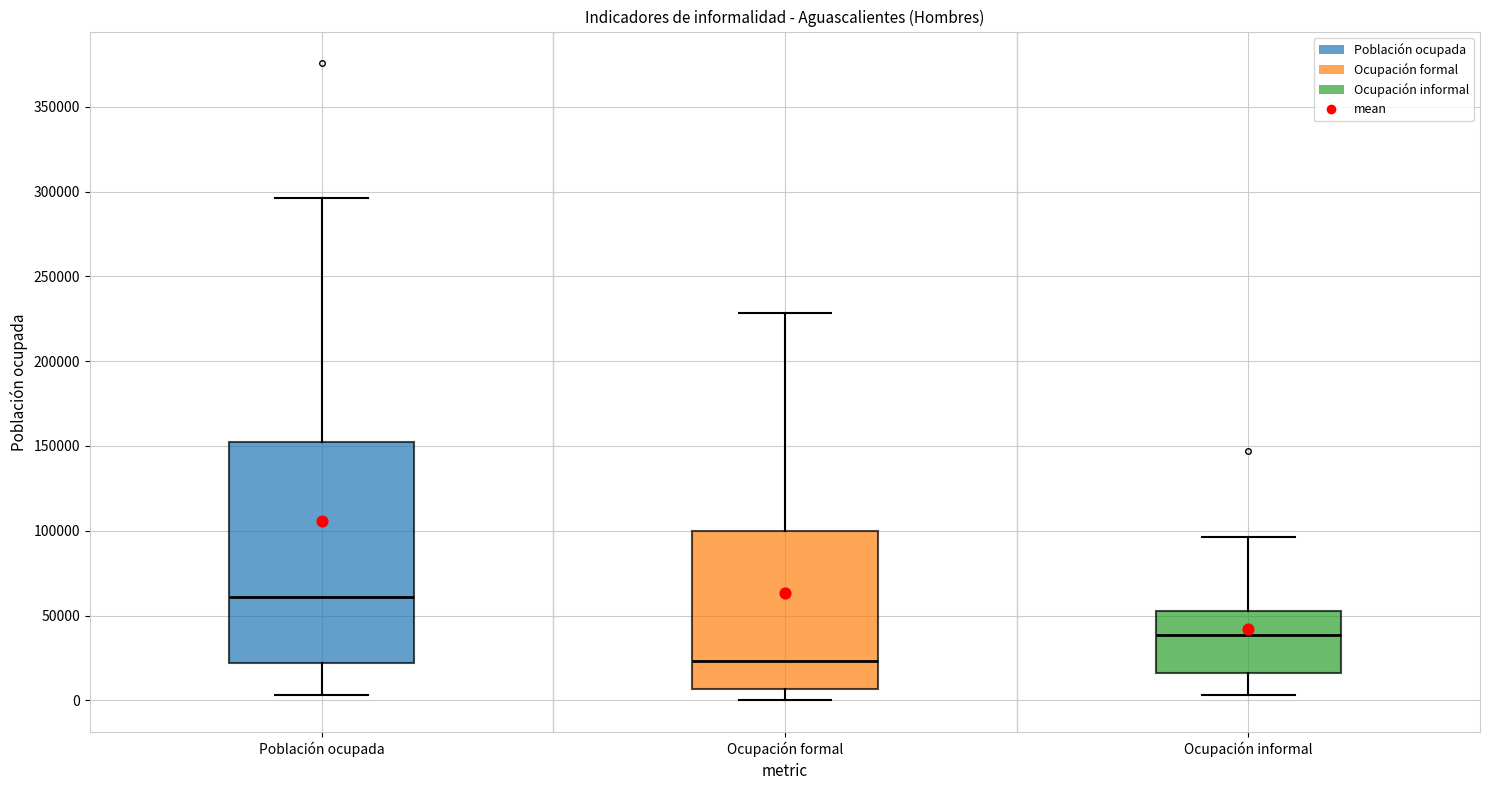

Reading left to right, transcribe this box plot: for each box, give where its median line is, the range the box spans, and where its two whiskers end, as read against the y-axis. The values are not printed on the chart, so give them approximately, as read against the axis.

Población ocupada: median 60000, box 20000 to 150000, whiskers 5000 to 295000
Ocupación formal: median 25000, box 5000 to 100000, whiskers 0 to 230000
Ocupación informal: median 40000, box 15000 to 50000, whiskers 5000 to 95000